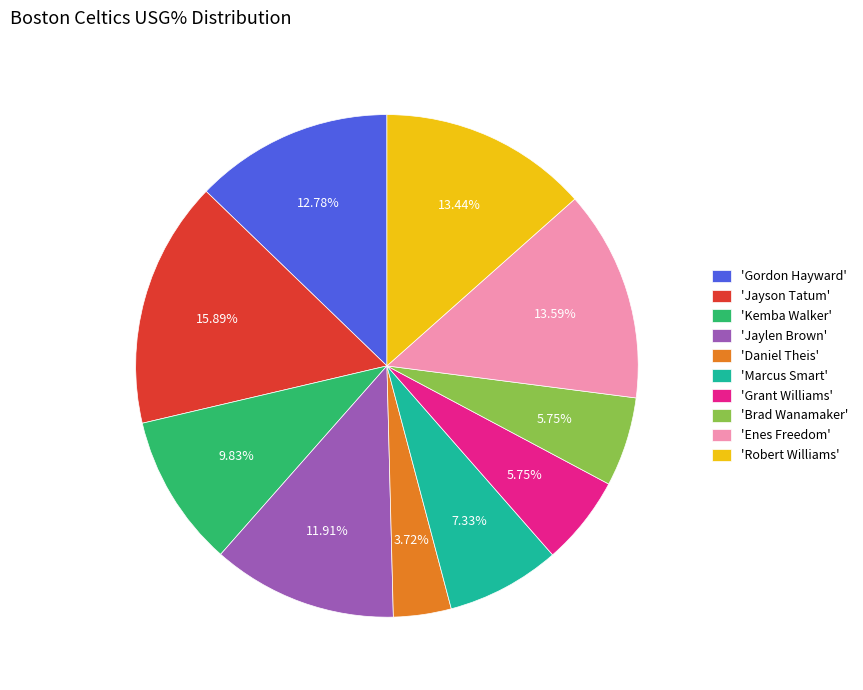

Is 'Grant Williams' the majority of the pie?

No